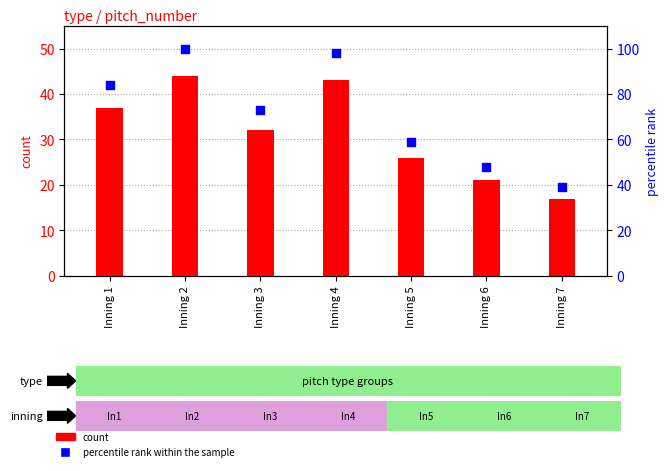

Which series reaches the maximum Y coordinate?

percentile rank within the sample